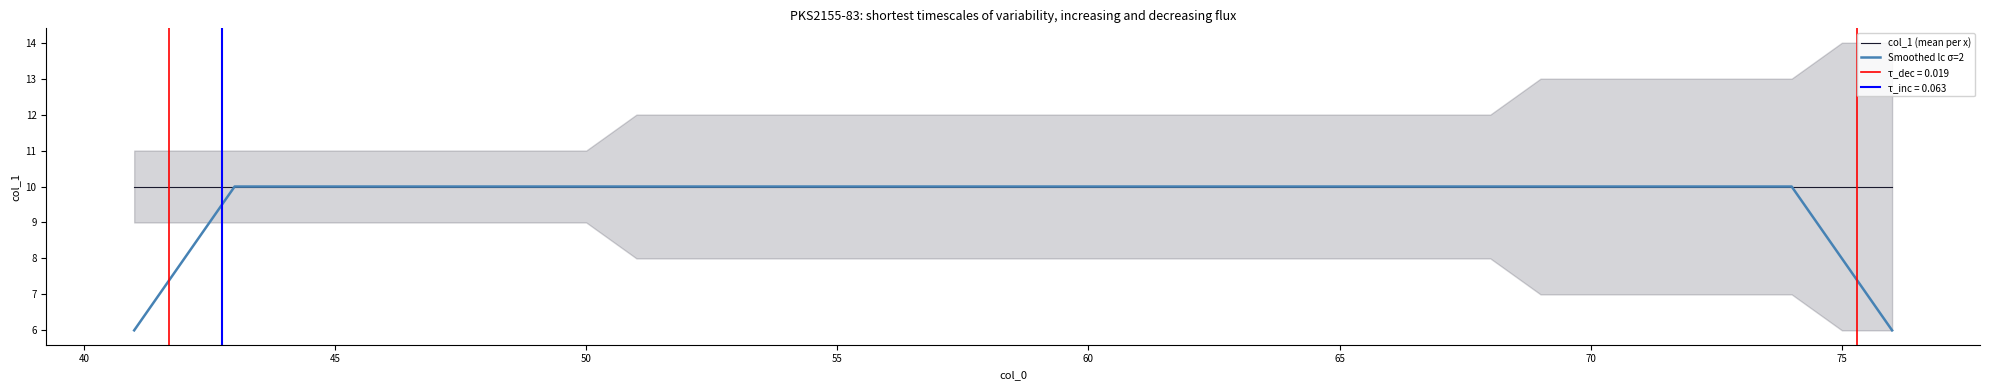

True or false: Smoothed lc σ=2 has a value of 14 at 60.

False